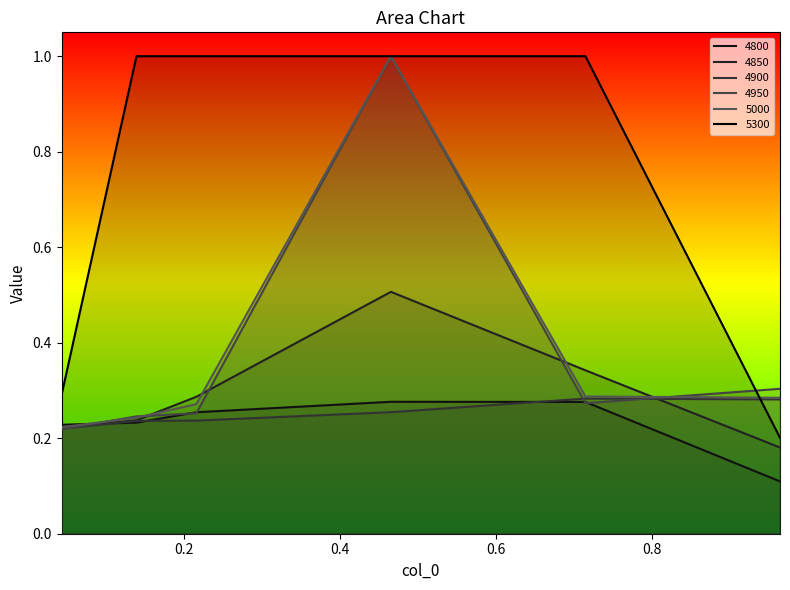

What is the approximate value of 4850 at 0.1397260273972603?

0.2